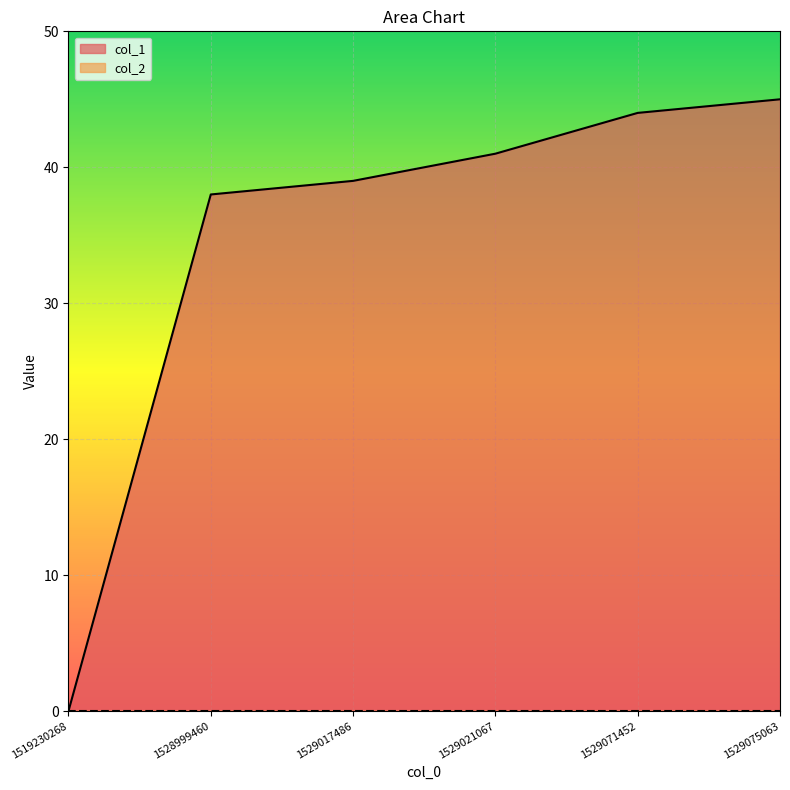

What is the sum of all values?

207